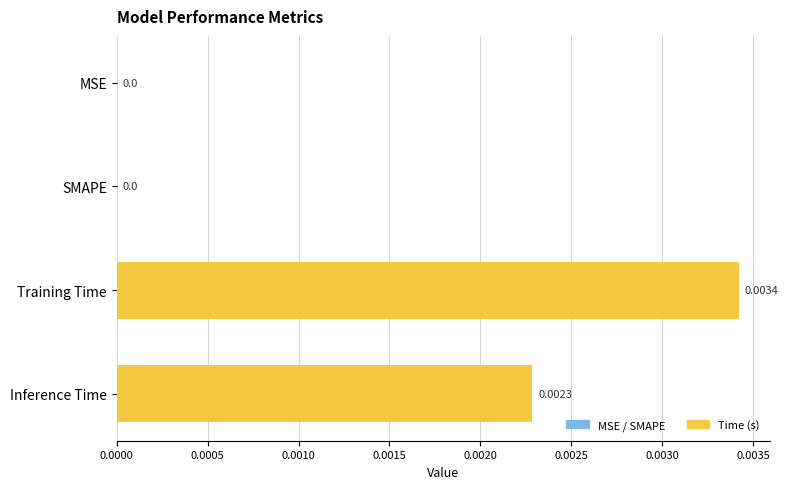

At which category does the chart reach its peak across all series?

Training Time